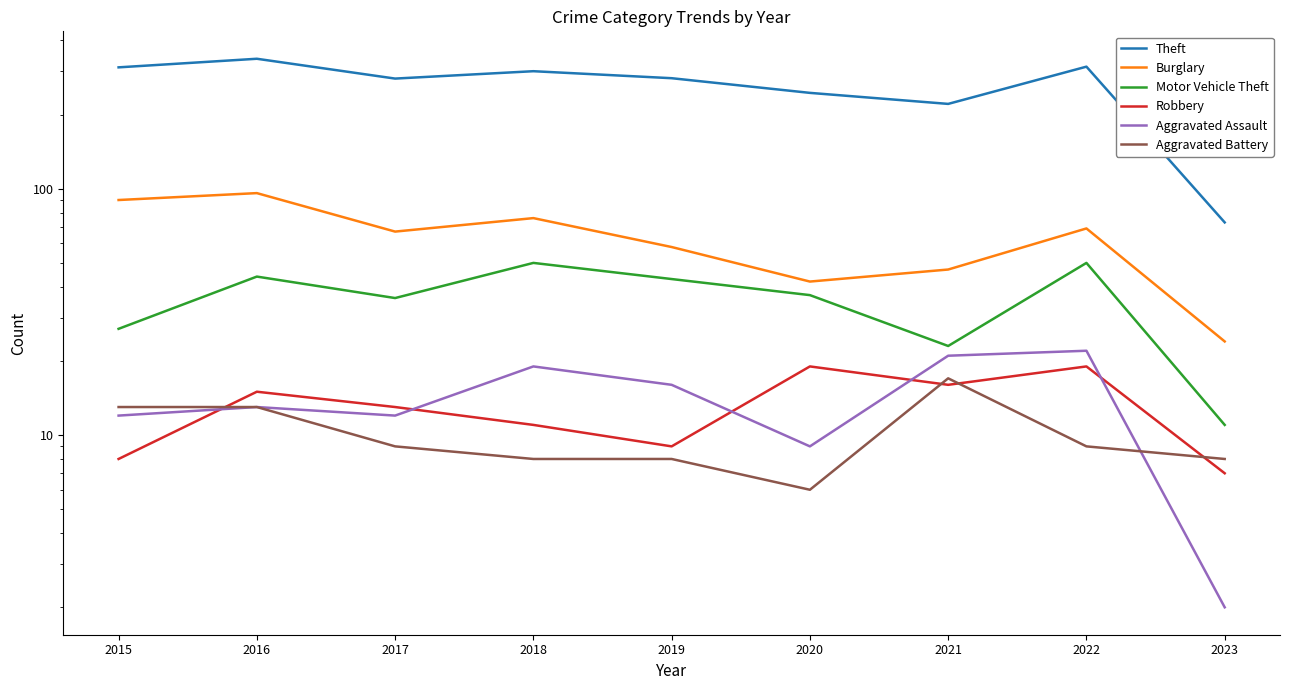

How many series are shown in this chart?

6